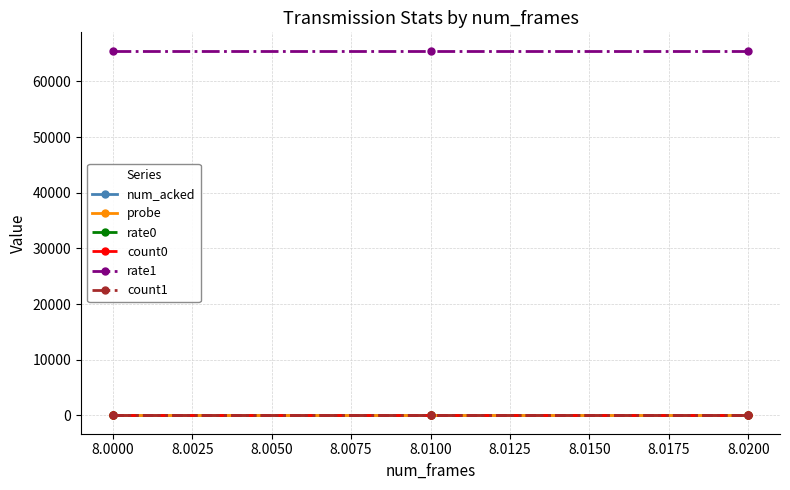

Is this an area chart (filled region under the line)?

No